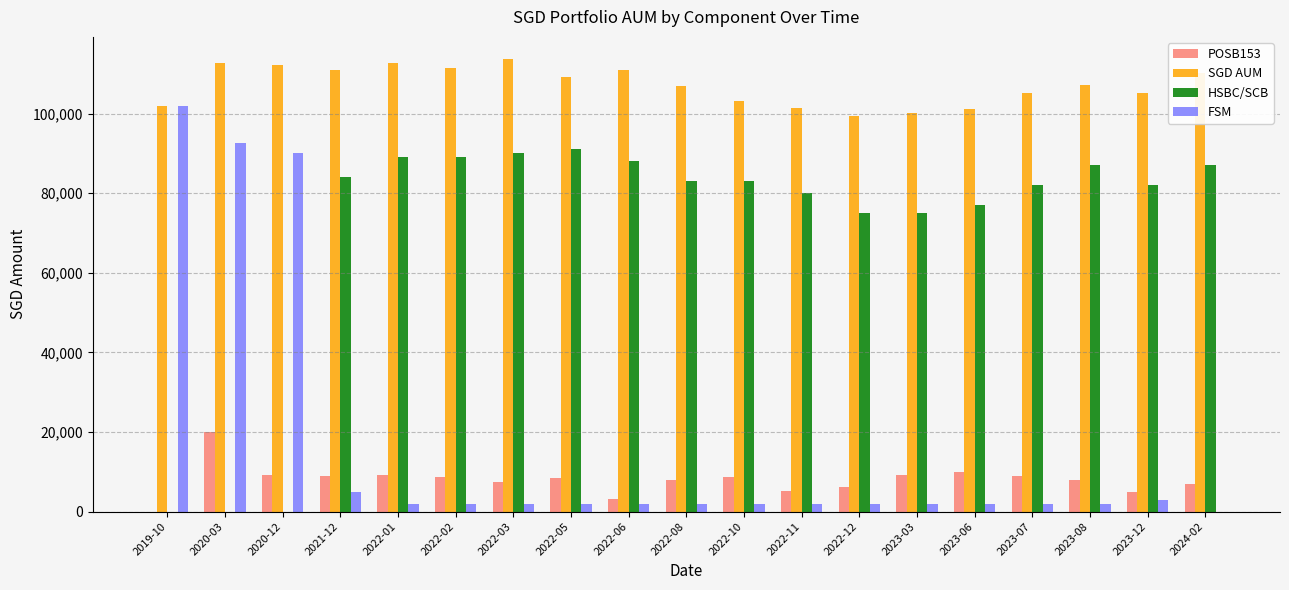

The value of SGD AUM at 2022-11 is 101303. True or false?

True